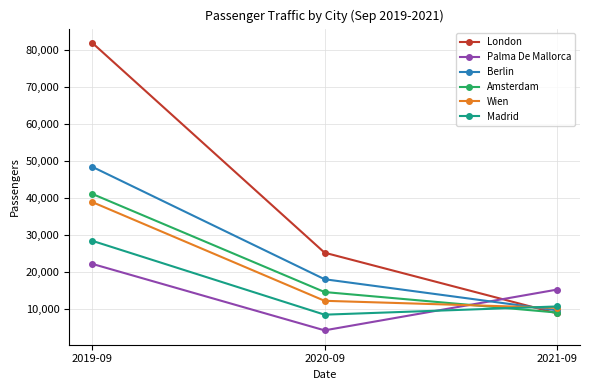

List the labels in order of Wien value, smallest first.

2021-09, 2020-09, 2019-09